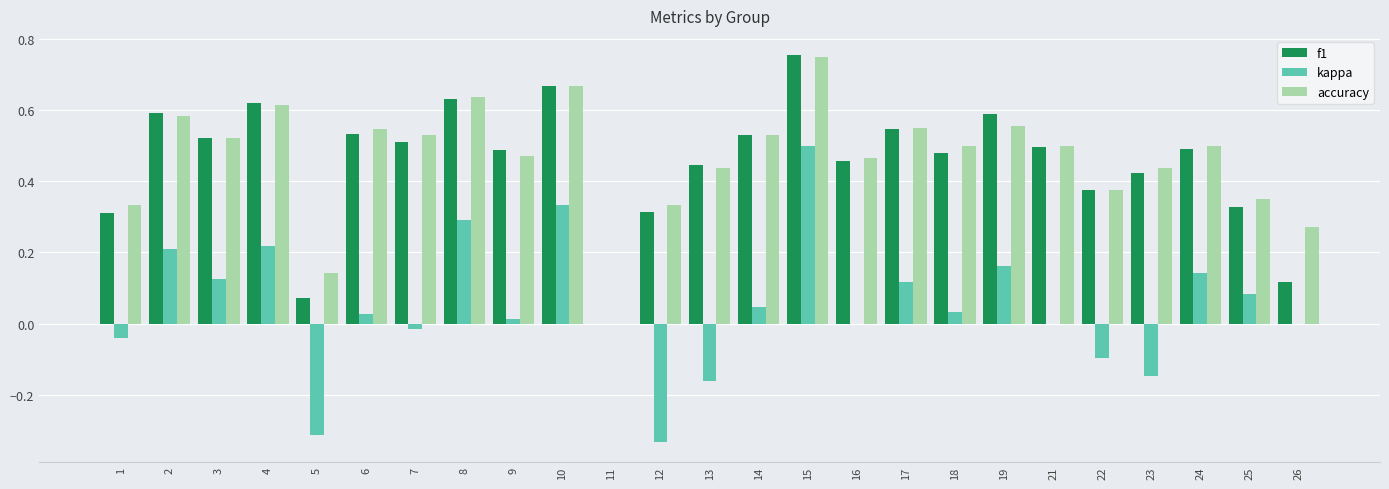

Which series has the largest total across all categories?

accuracy